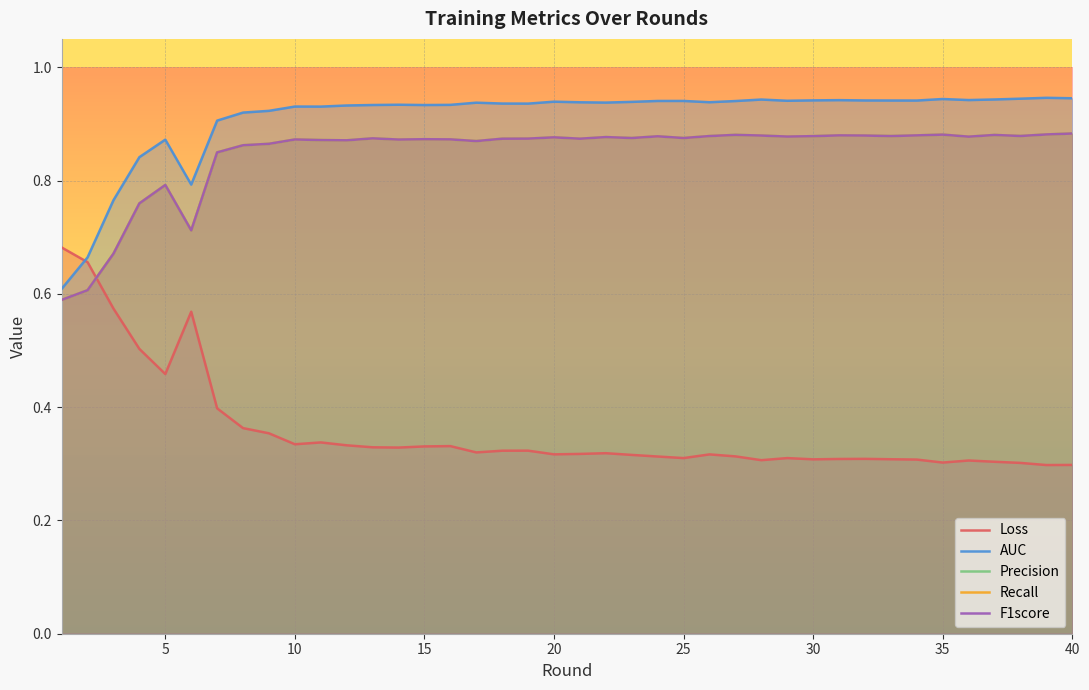

Is the value of Precision at 14 greater than the value of Loss at 35?

Yes